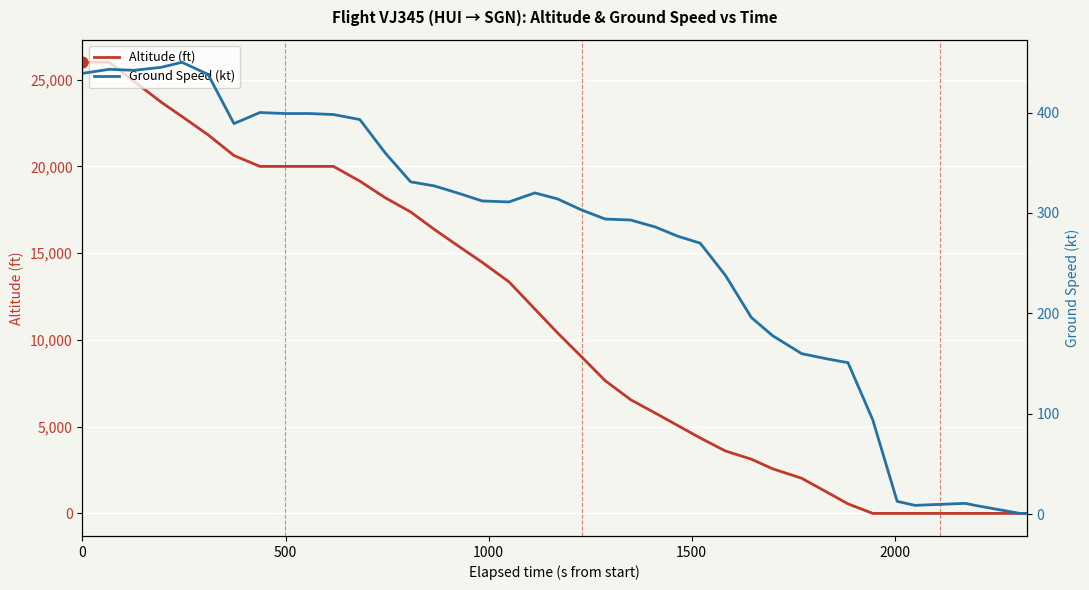

Which series contains the highest Y value?

Altitude (ft)